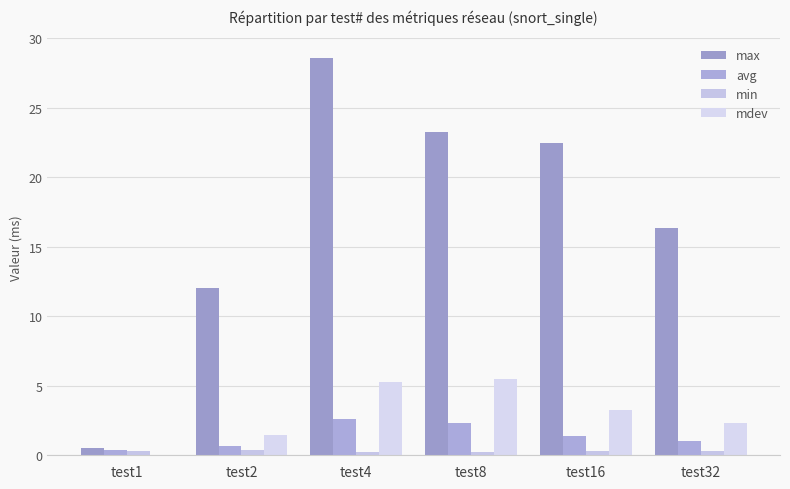

What is the spread (max minus min) of values at test2?

11.7